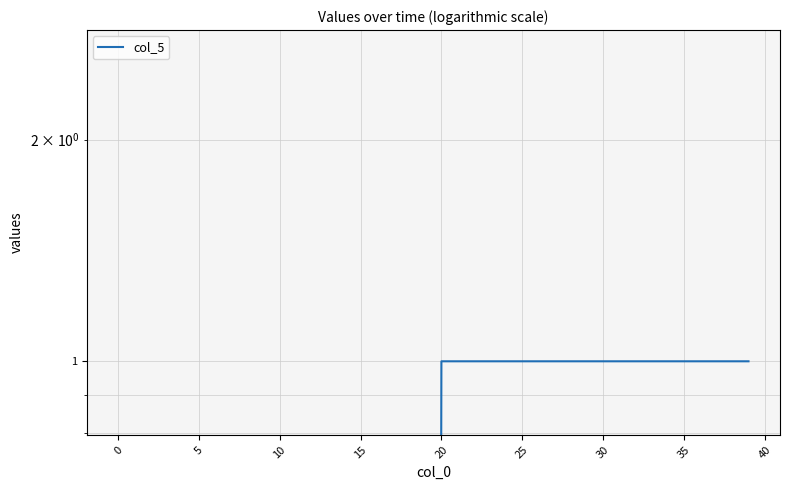

What is the difference between the second highest and second lowest values?

1.0